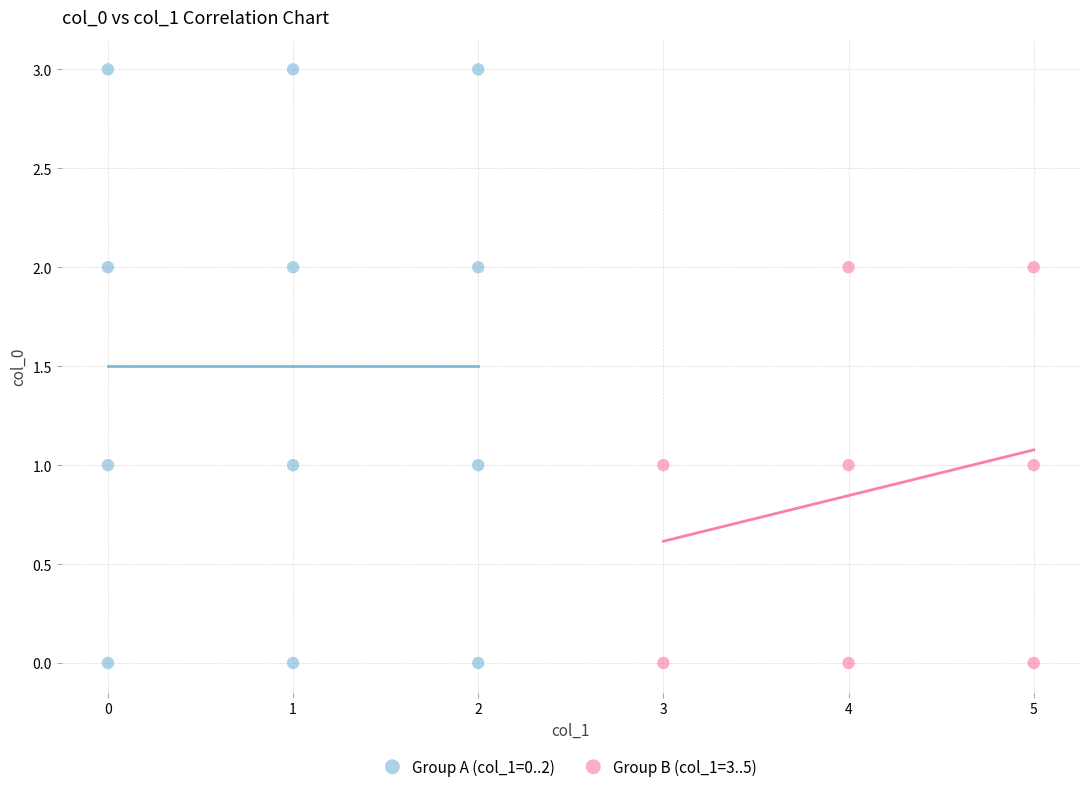

Which series has the widest spread of Y values?

Group A (col_1=0..2)